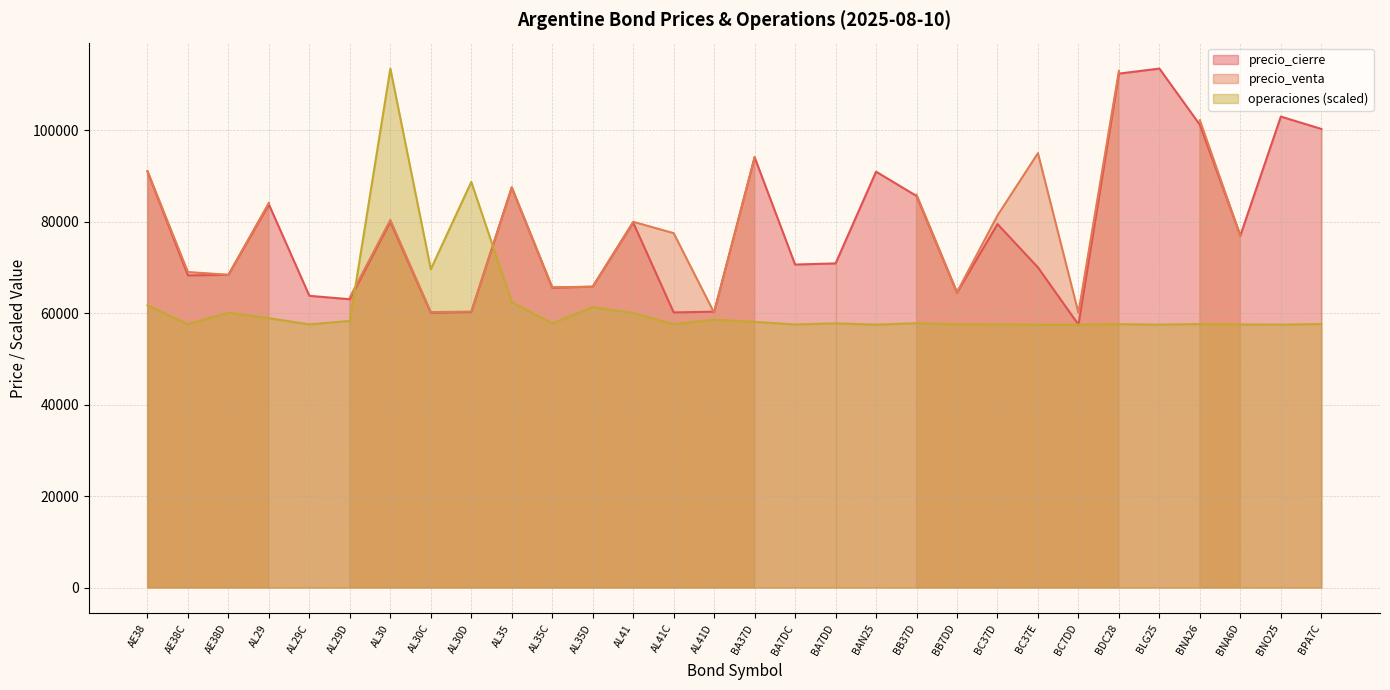

Which series has the largest range (max minus min)?

precio_cierre